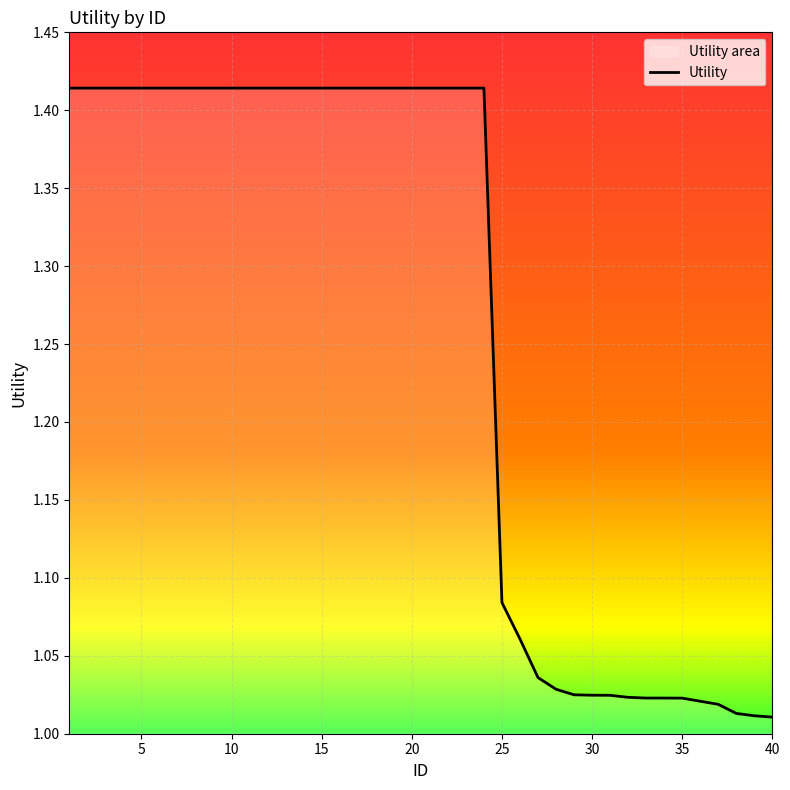

What is the value of the 35th point from the left?

1.0